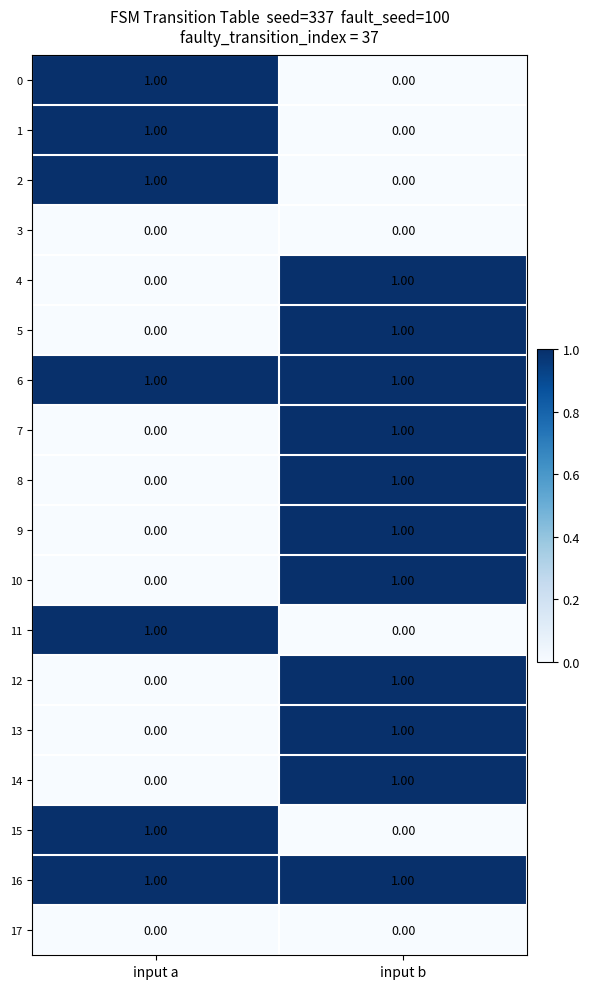

What is the greatest value displayed?

1